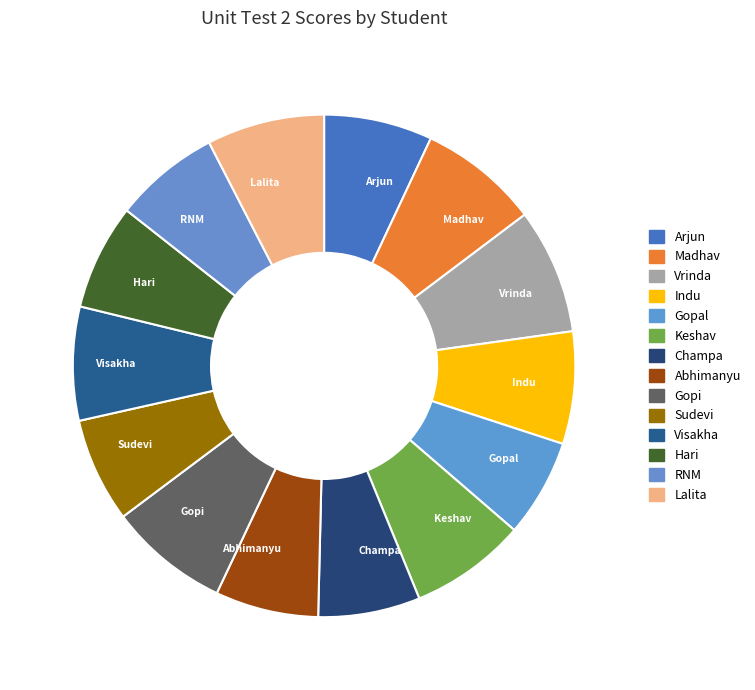

Is it true that Vrinda is 1% of the pie?

False